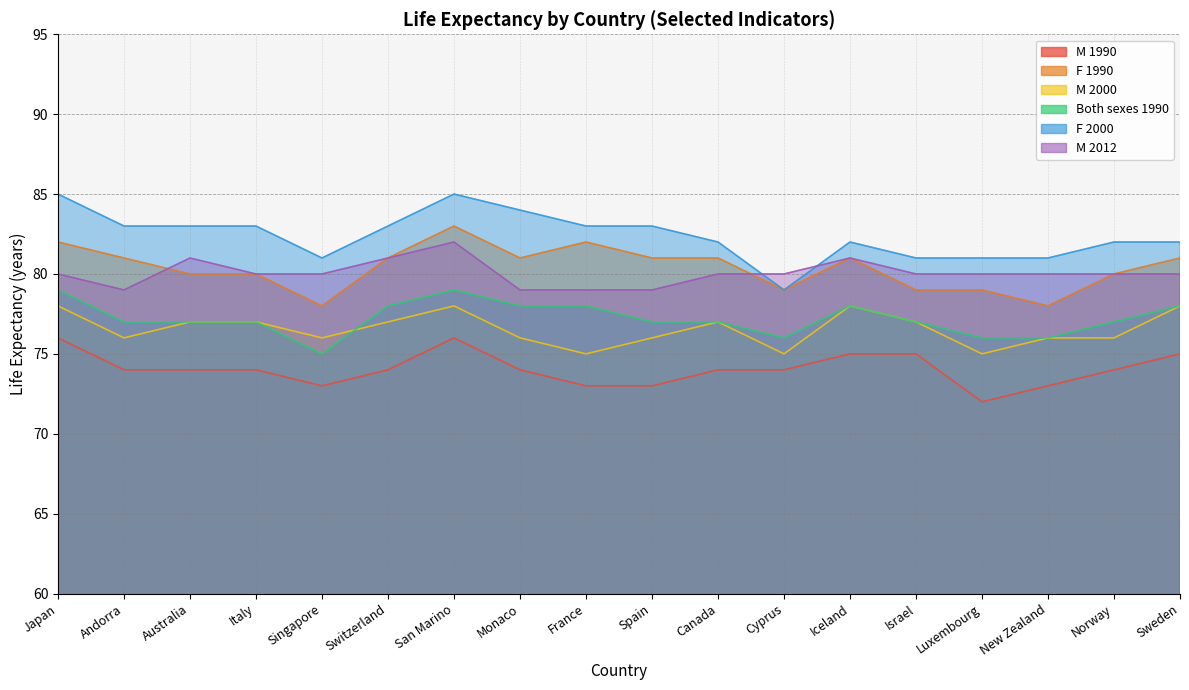

Is the value of M 2012 at Singapore greater than the value of F 2000 at Iceland?

No